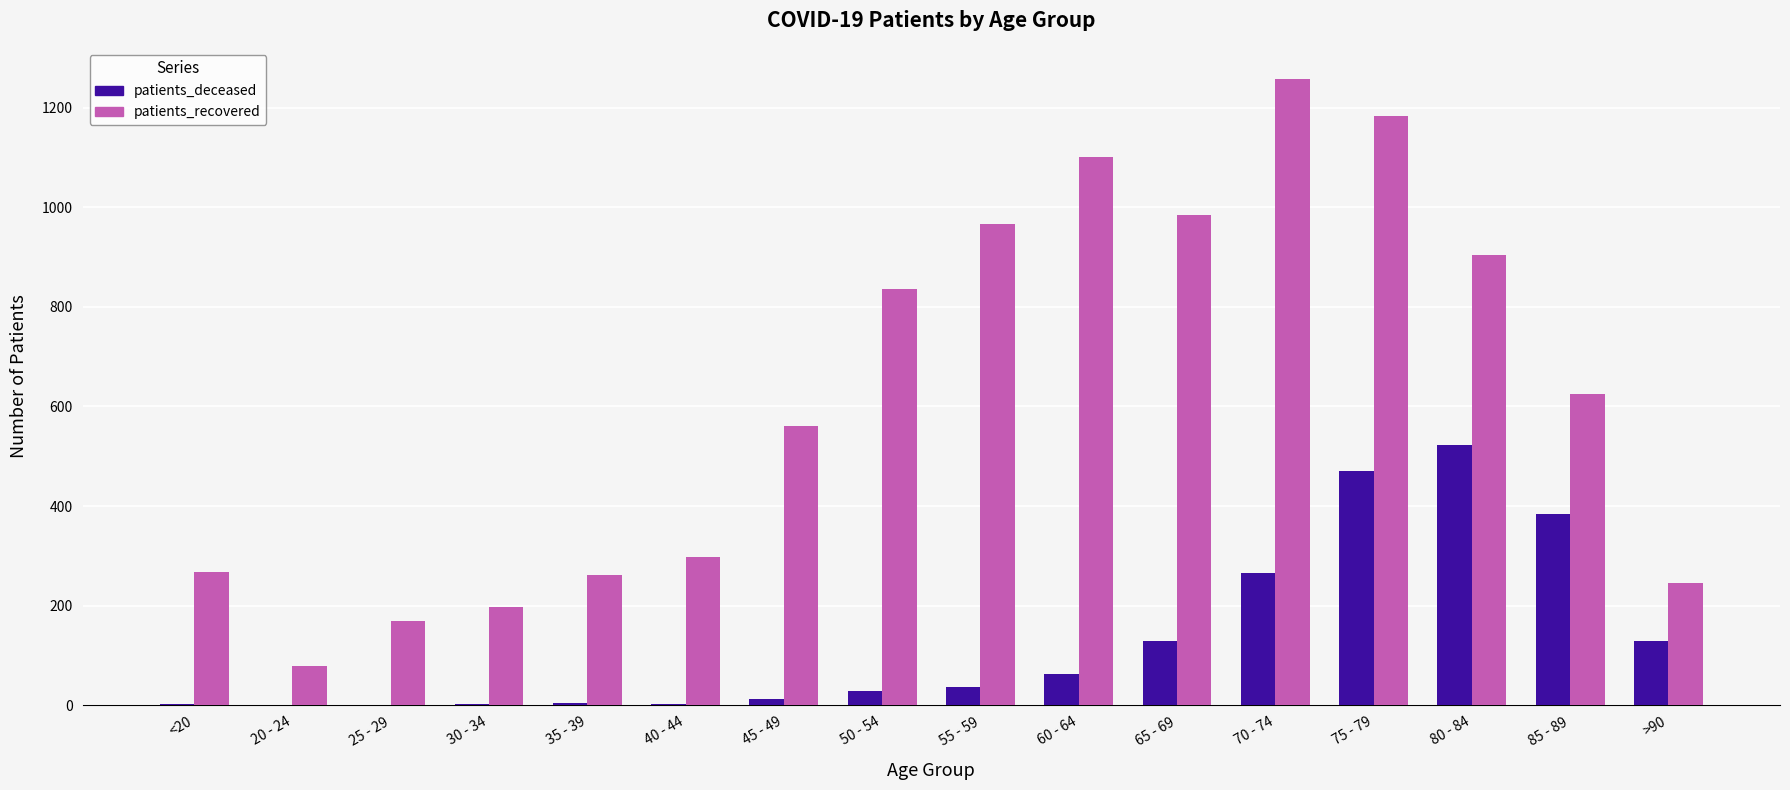

At which label does patients_recovered first exceed 625?

50 - 54